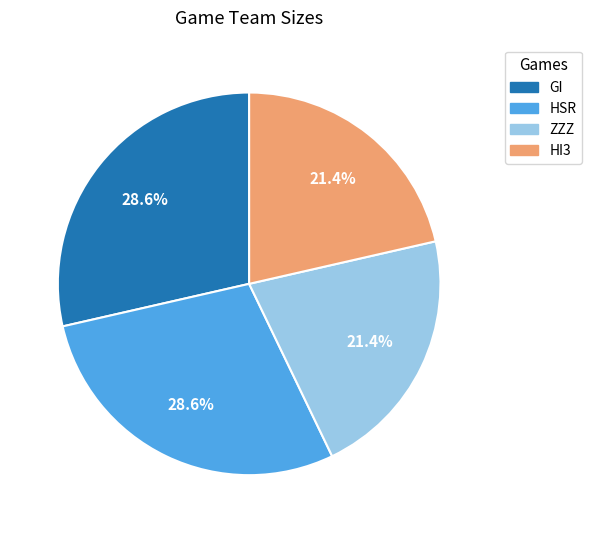

What is the ratio of the value at ZZZ to the value at HI3?

1.0